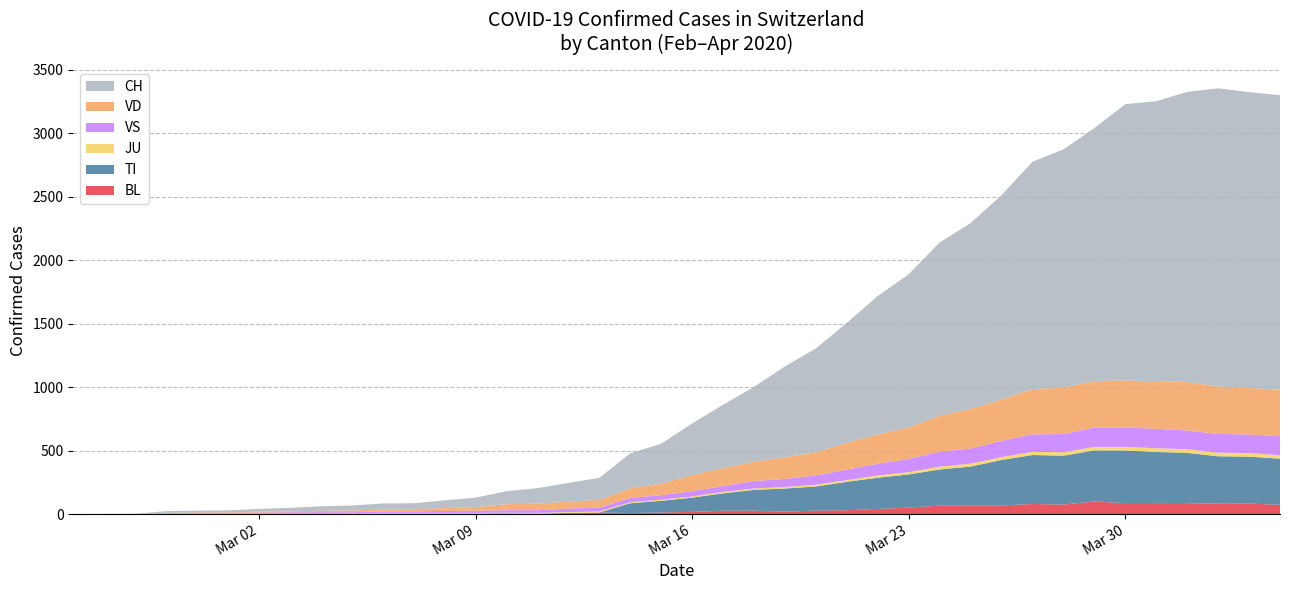

Reading left to right, what are all the values shown in this chart?

BL: 0	0	0	0	1	1	1	1	1	1	4	4	4	4	5	3	9	12	8	12	17	26	27	19	27	30	40	51	66	68	68	79	75	99	86	88	86	81	82	73
TI: 0	0	0	0	0	0	0	0	0	0	0	0	0	0	0	0	0	0	77	92	112	137	163	182	190	224	246	261	285	306	358	386	385	402	415	401	396	374	370	363
JU: 0	0	0	0	1	1	1	1	1	2	5	5	5	5	5	6	6	8	8	9	9	11	11	12	14	13	18	18	22	23	22	25	27	28	28	29	29	29	28	27
VS: 0	0	0	6	6	7	10	12	13	11	12	12	16	17	20	21	28	30	34	36	42	47	59	64	73	83	92	104	118	119	129	138	143	153	154	153	147	147	147	150
VD: 0	0	0	4	4	4	6	8	11	14	15	16	22	29	48	51	55	61	75	90	126	140	153	170	182	211	231	248	284	312	324	357	365	367	369	377	383	374	366	367
CH: 0	1	2	13	15	16	22	27	35	39	47	48	61	74	102	123	147	174	276	315	408	500	589	716	819	945	1091	1207	1365	1464	1611	1791	1878	1992	2177	2205	2285	2349	2331	2320